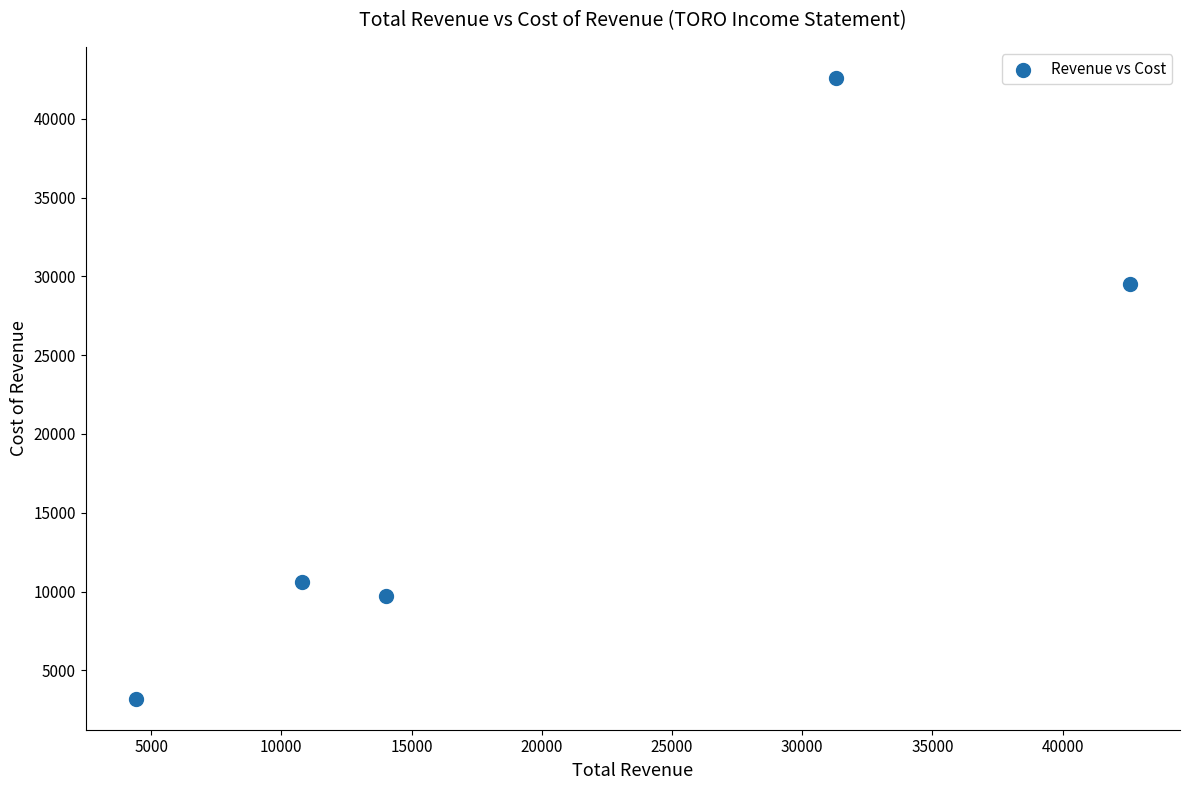

What is the average Y value?

19120